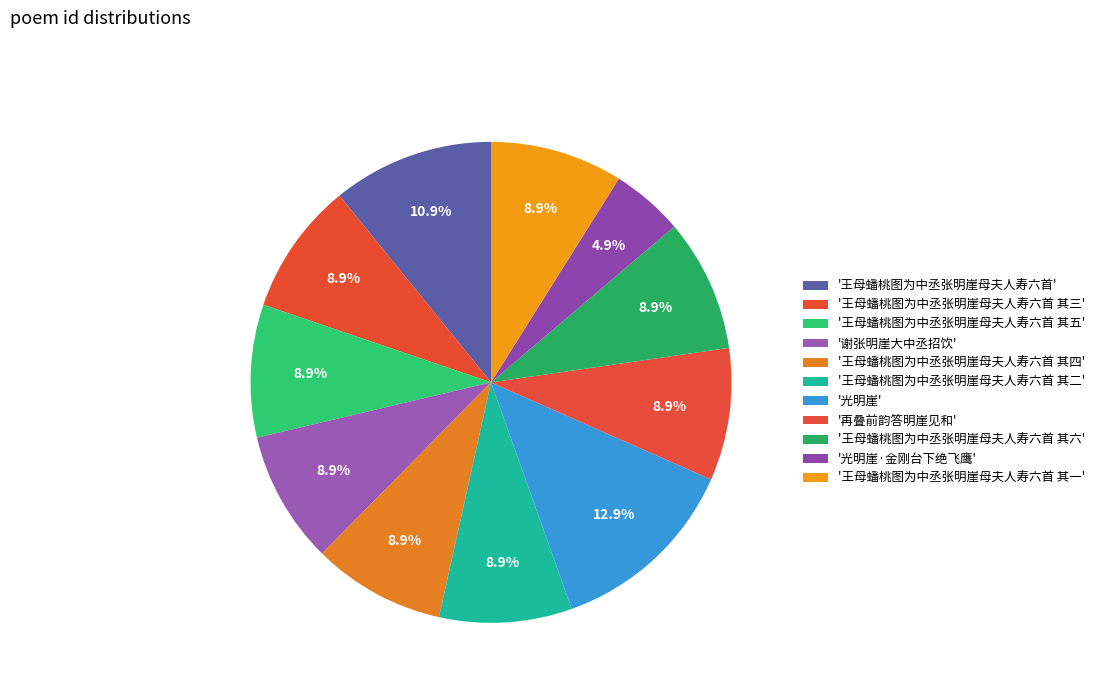

Does any single category account for the majority?

No